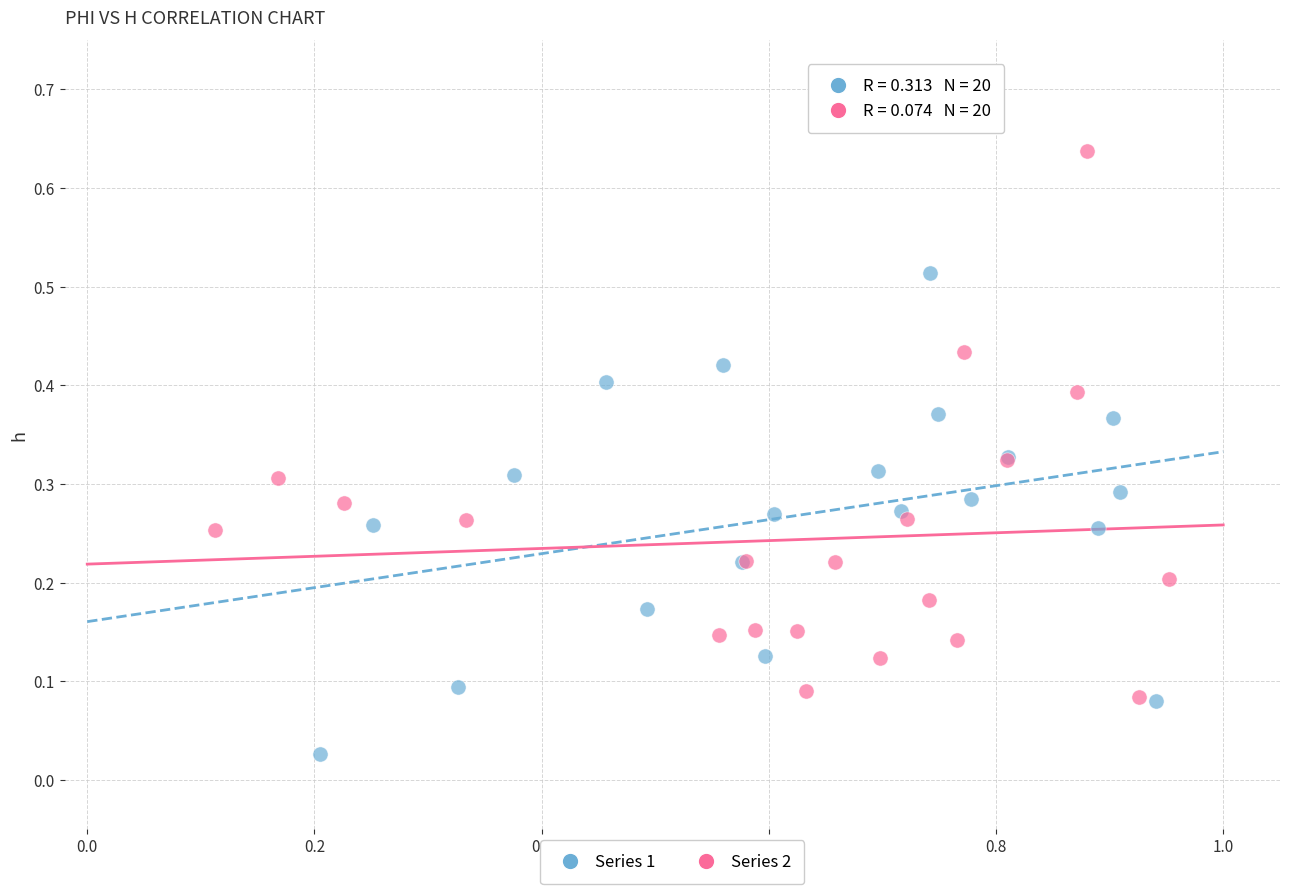

Which series reaches the minimum Y coordinate?

Series 1